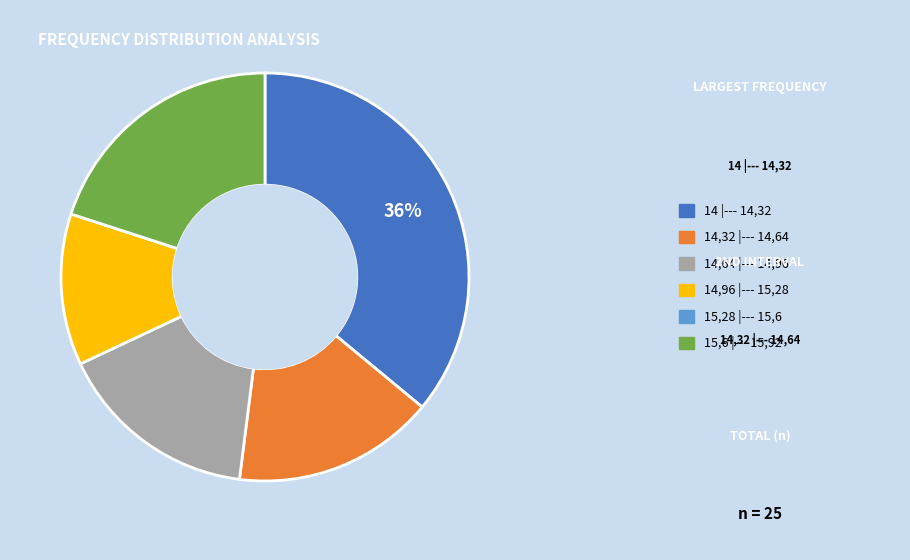

Which slice is the largest?

14 |--- 14,32